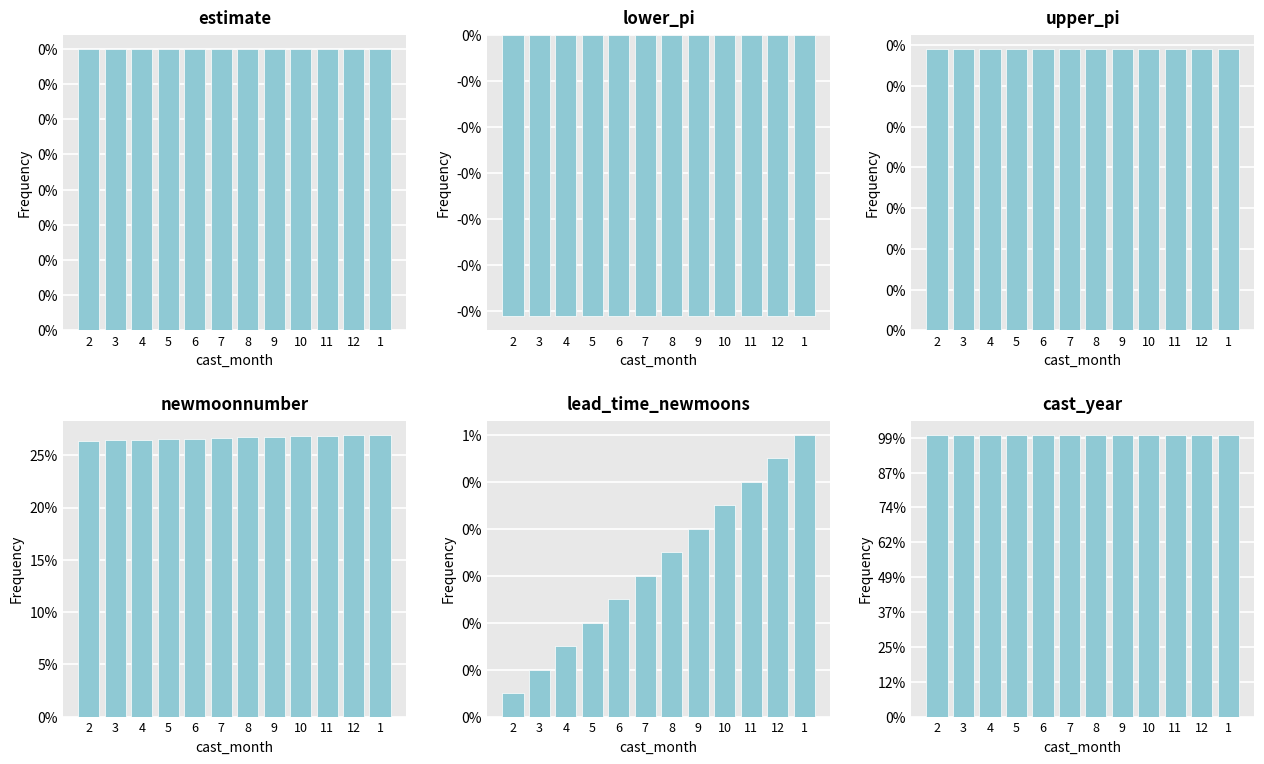

What is the total value across all series at 1?

2572.1